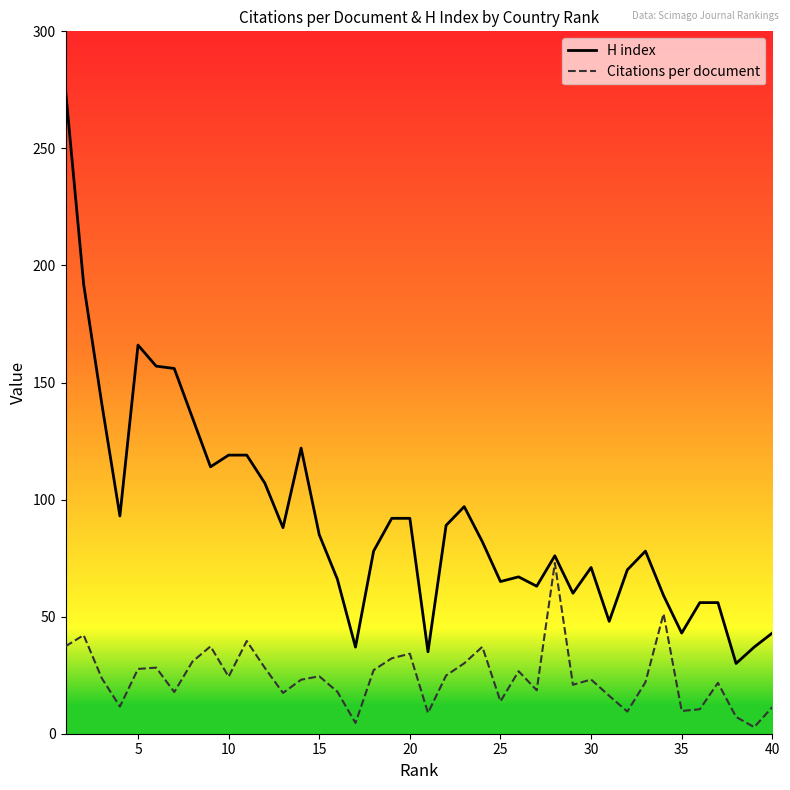

What is the difference between the maximum and minimum values in the Citations per document series?

70.1